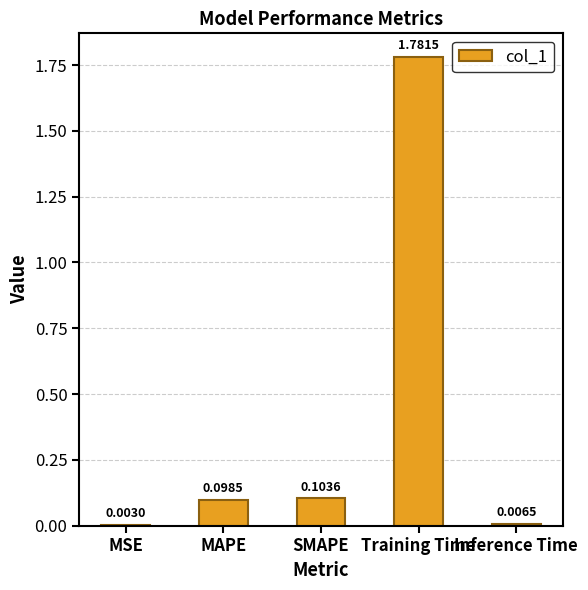

Which label corresponds to the largest value in the chart?

Training Time